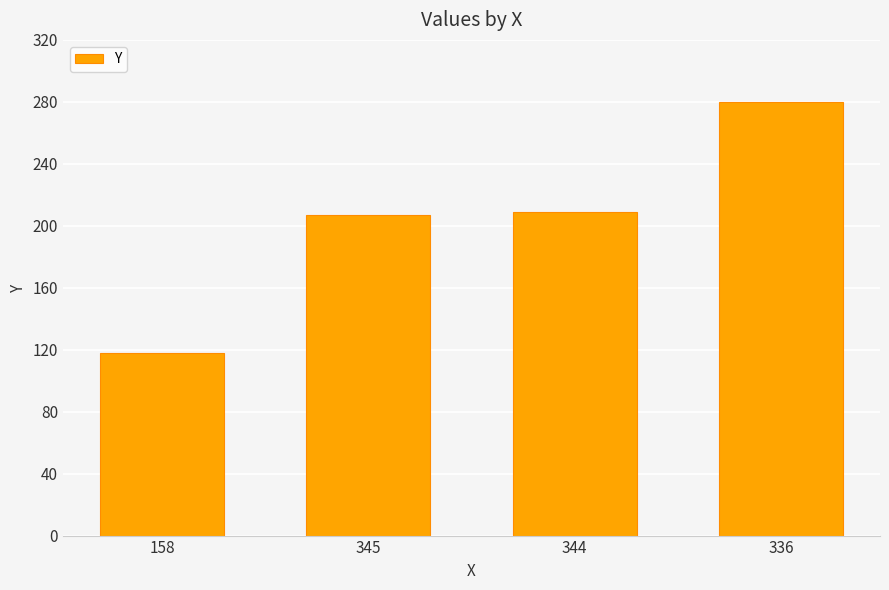

What is the maximum value shown in the chart?

280